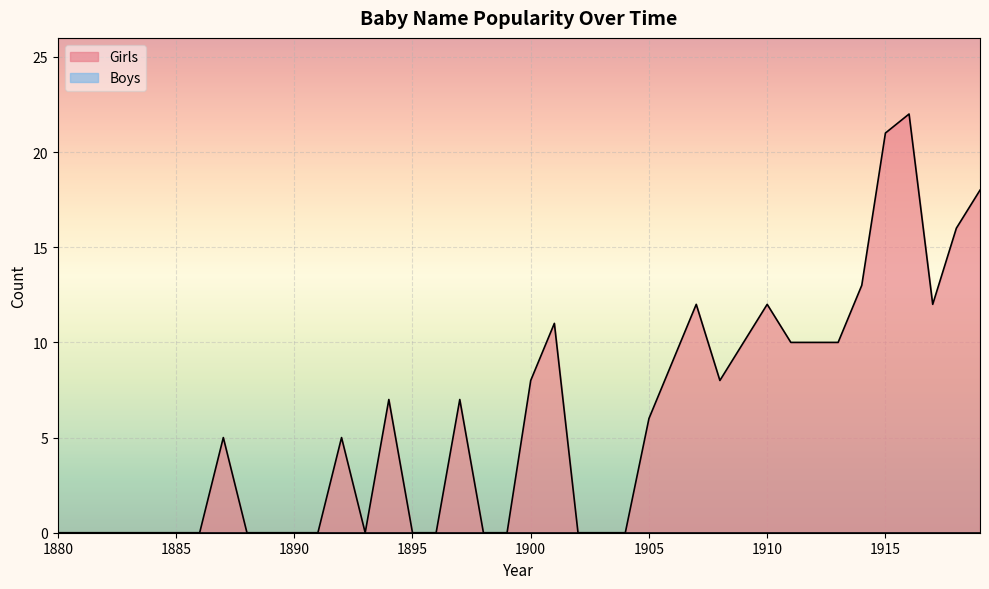

How many points are lower than both their immediate neighbors (excluding endpoints)?

3